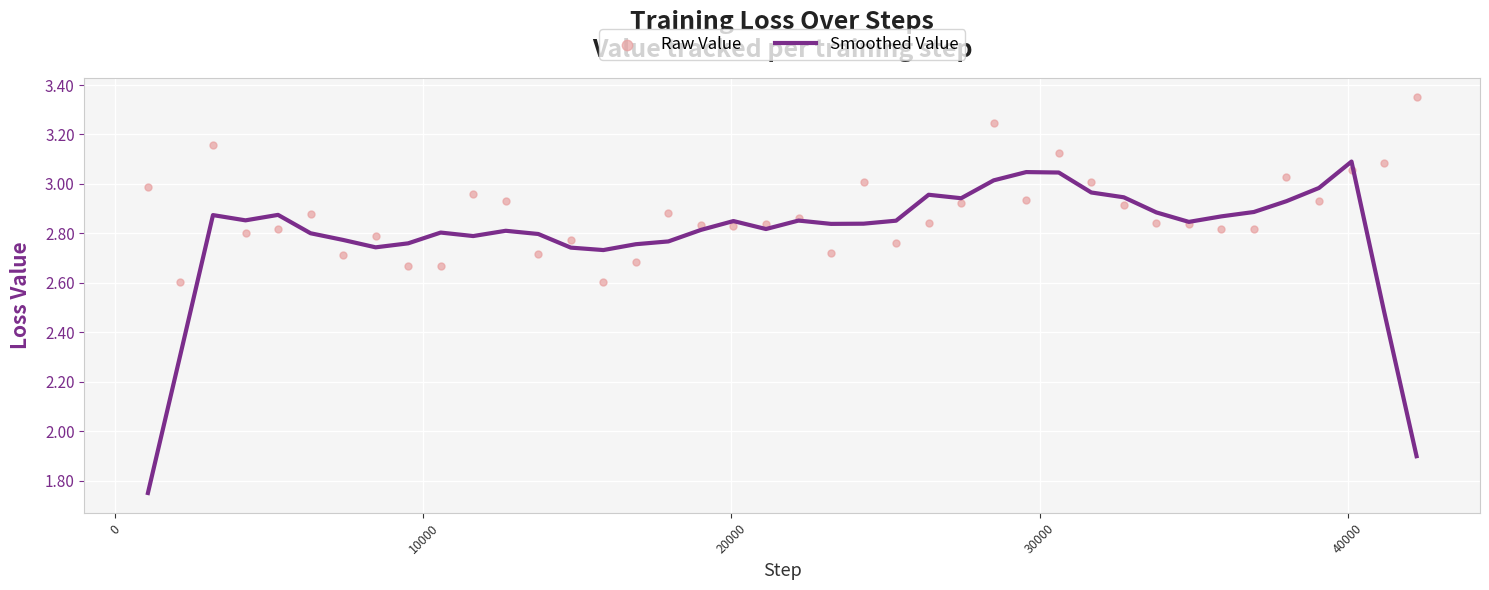

Which series has the largest total across all categories?

Raw Value